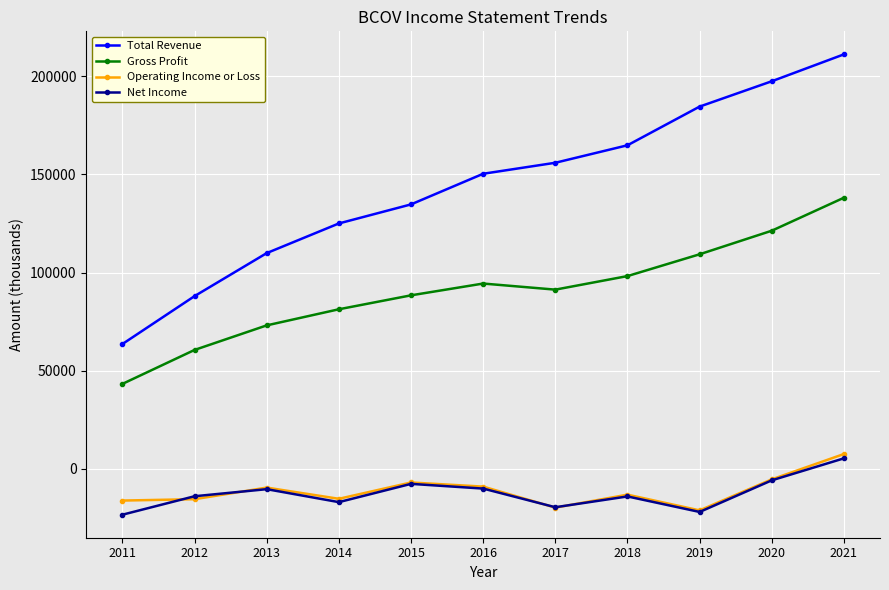

True or false: Total Revenue and Operating Income or Loss cross at least once.

False